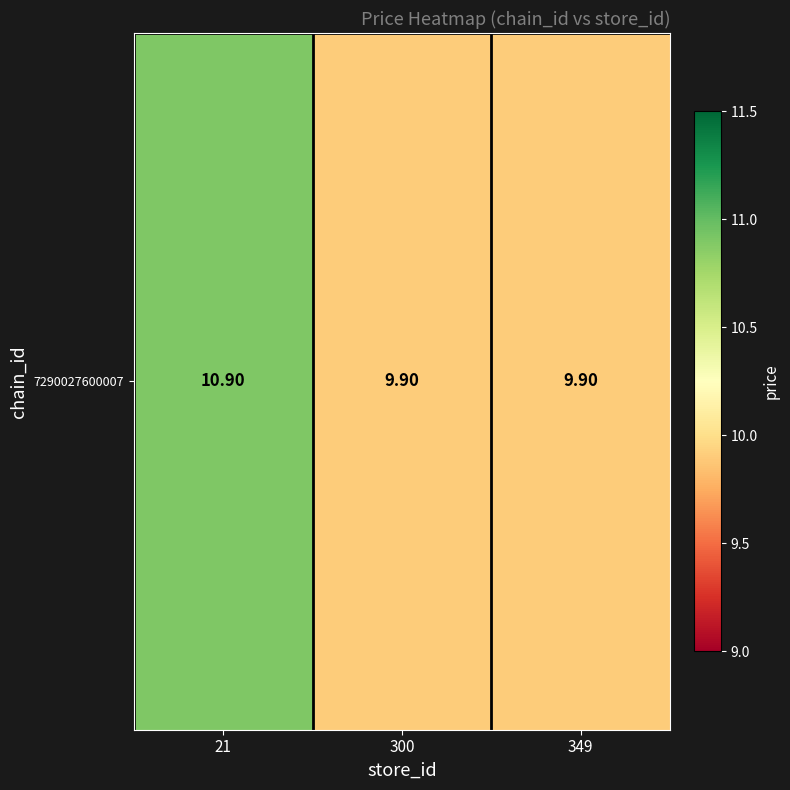

What is the change in value from 21 to 349?

-1.0